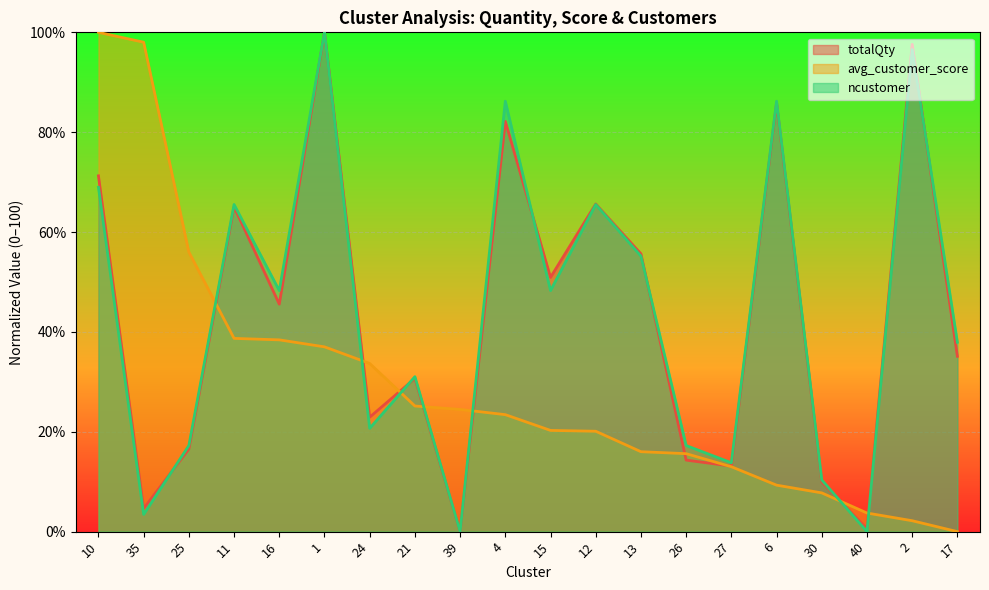

How many lines are shown in the chart?

3